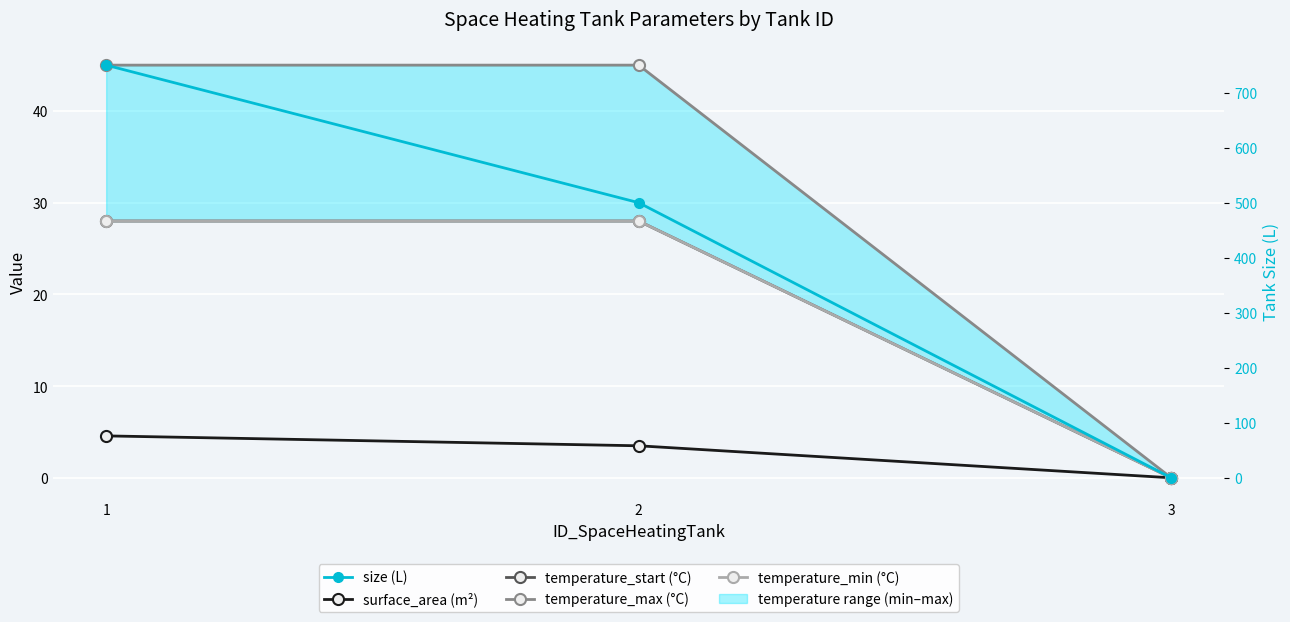

Which category has the highest value in the surface_area (m²) series?

1